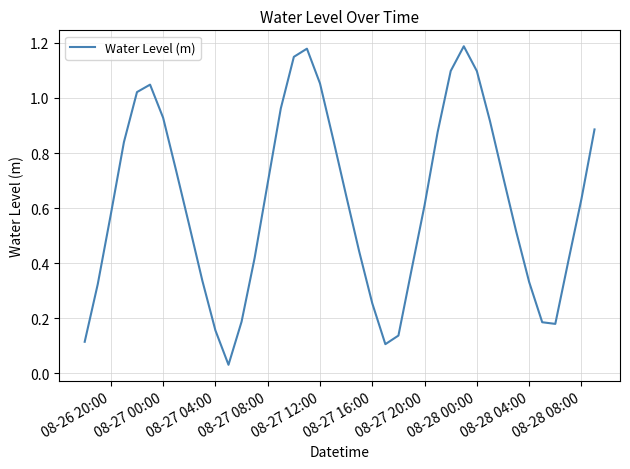

How many interior local valleys (lower than both neighbors) does the data have?

3